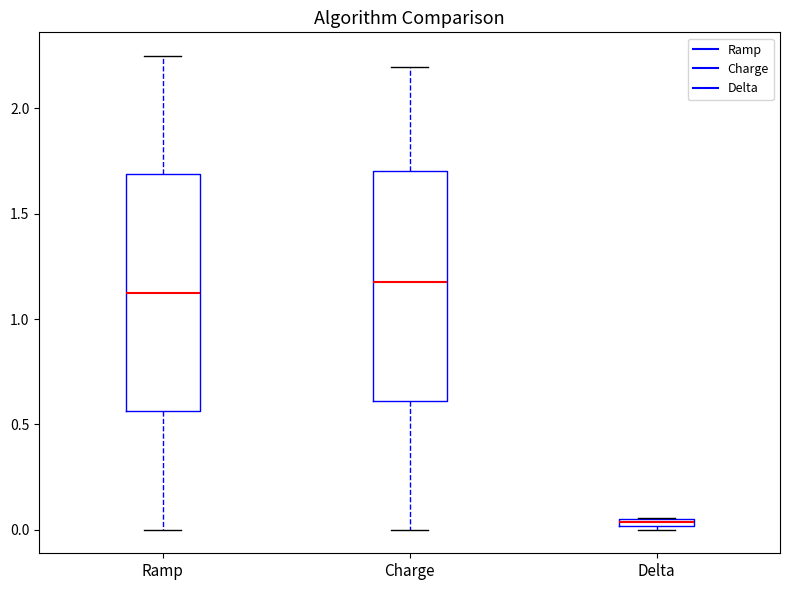

Which box has the highest median line?

Charge